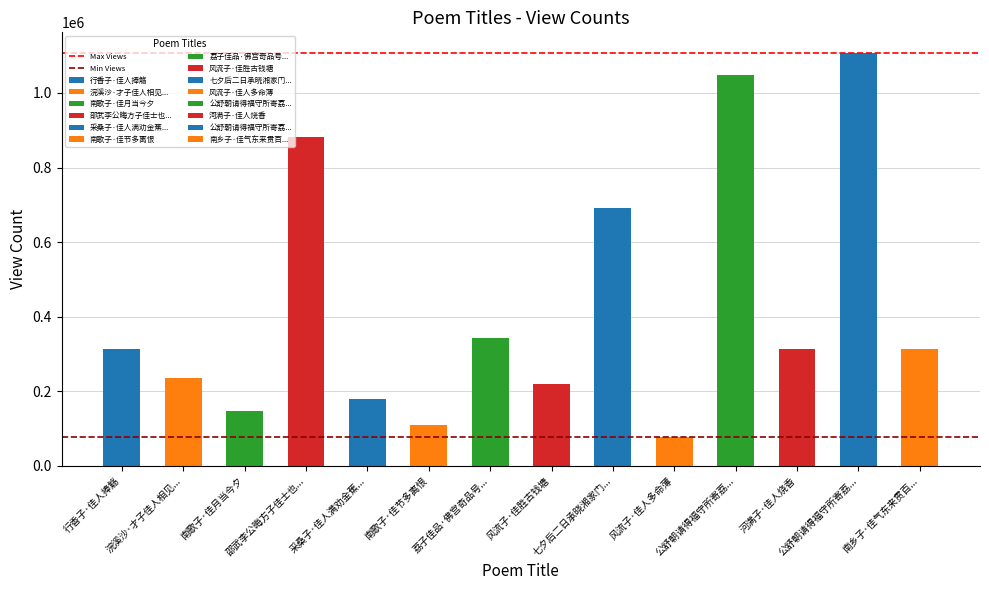

Which series has the largest total across all categories?

Max Views